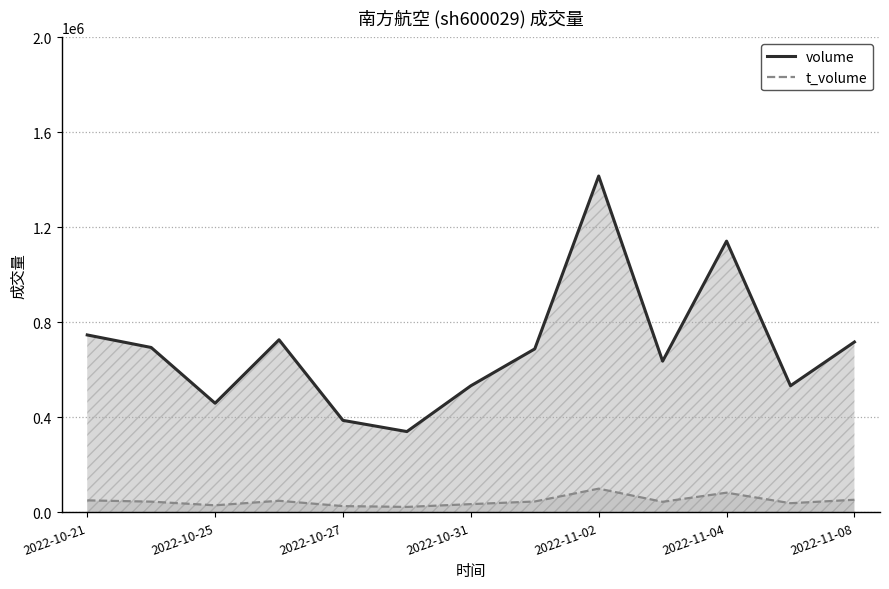

At which category is the sum across all series the highest?

2022-11-02